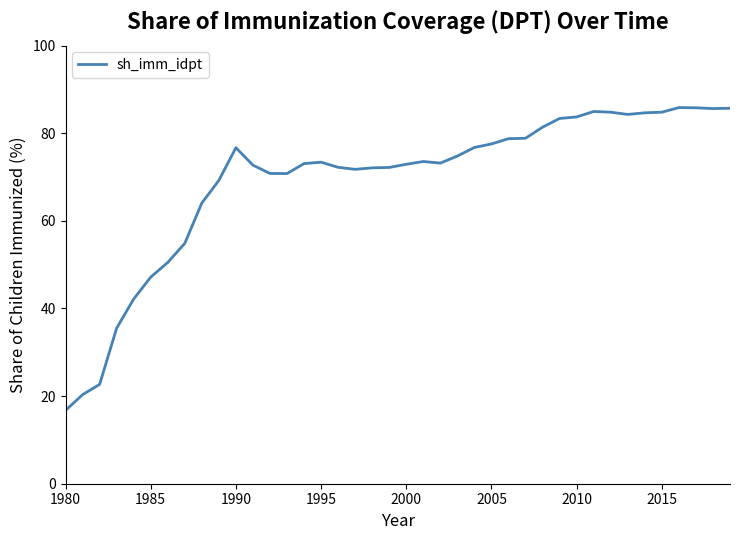

Is this an area chart (filled region under the line)?

No